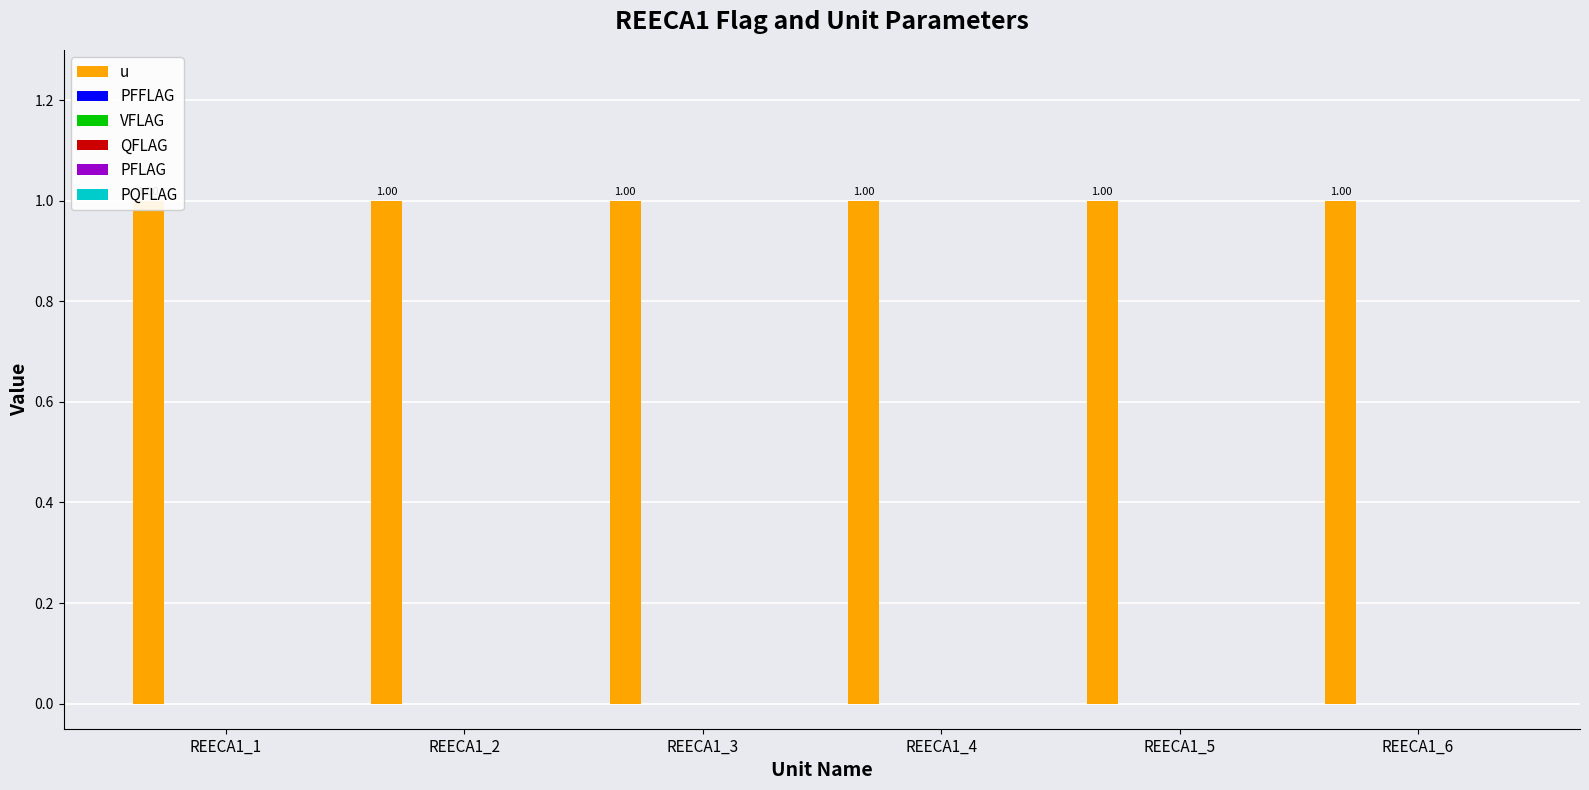

Which category has the highest value in the PQFLAG series?

REECA1_1